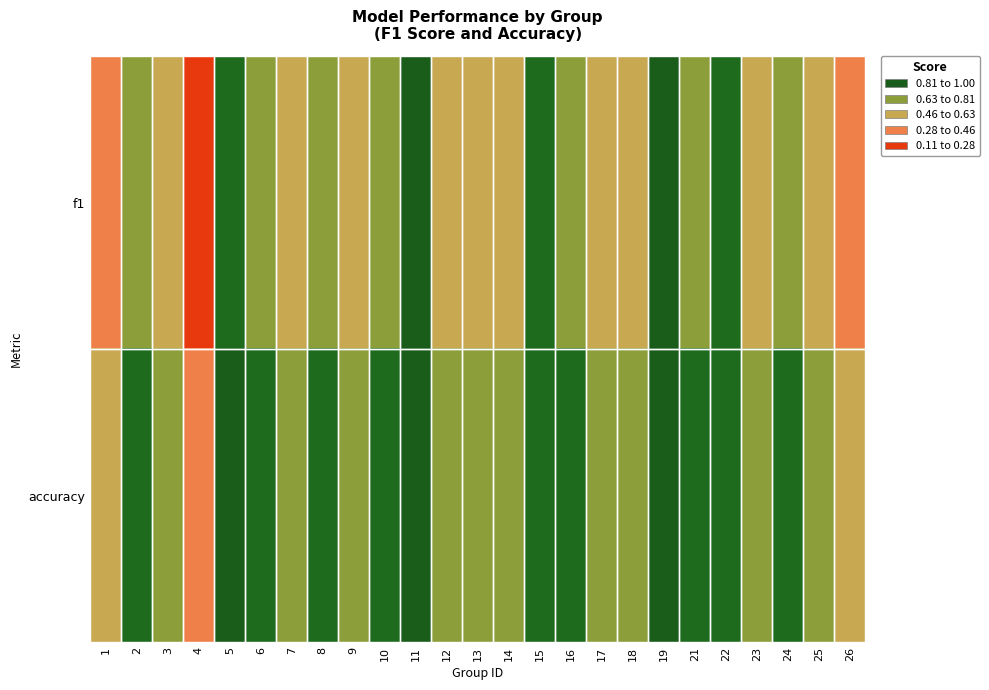

Reading left to right, list all the values displayed in this chart.

f1: 1=0.1	2=0.6	3=0.4	4=0.1	5=0.7	6=0.5	7=0.3	8=0.6	9=0.4	10=0.5	11=1.0	12=0.4	13=0.5	14=0.4	15=0.7	16=0.5	17=0.4	18=0.4	19=0.9	21=0.5	22=0.7	23=0.4	24=0.6	25=0.4	26=0.1
accuracy: 1=0.3	2=0.7	3=0.6	4=0.2	5=0.8	6=0.6	7=0.5	8=0.7	9=0.5	10=0.7	11=1.0	12=0.6	13=0.6	14=0.6	15=0.8	16=0.7	17=0.5	18=0.6	19=0.9	21=0.7	22=0.8	23=0.5	24=0.7	25=0.5	26=0.3